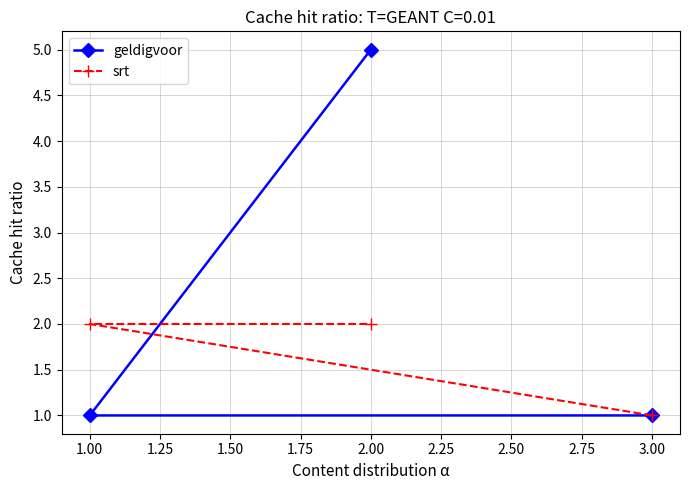

What is the label of the 2nd point from the right?

2.00